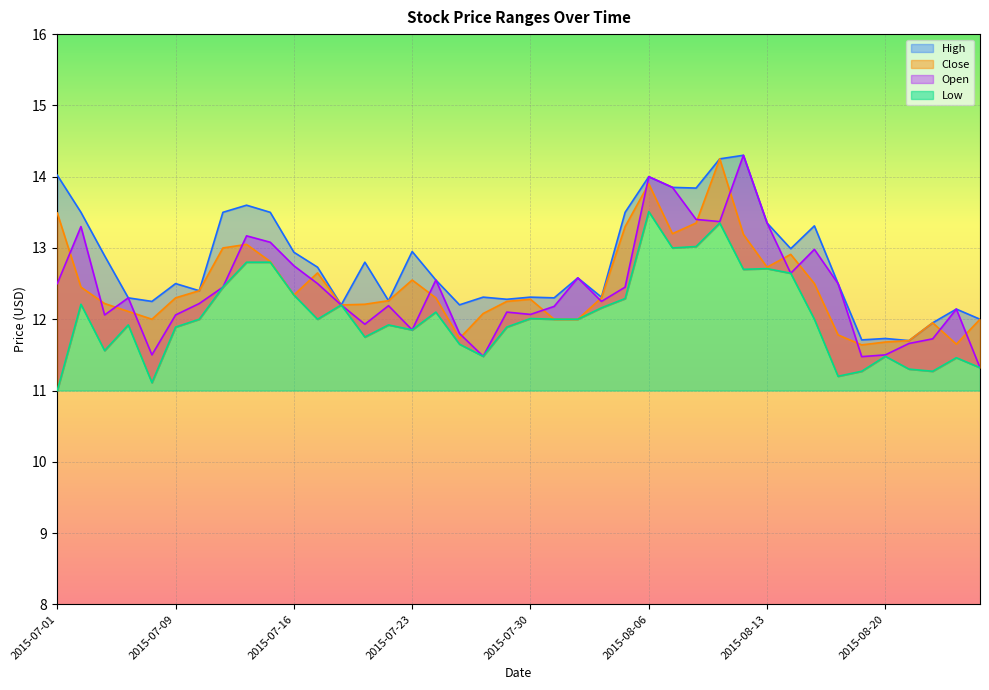

What is the sum of all Open values?

497.7